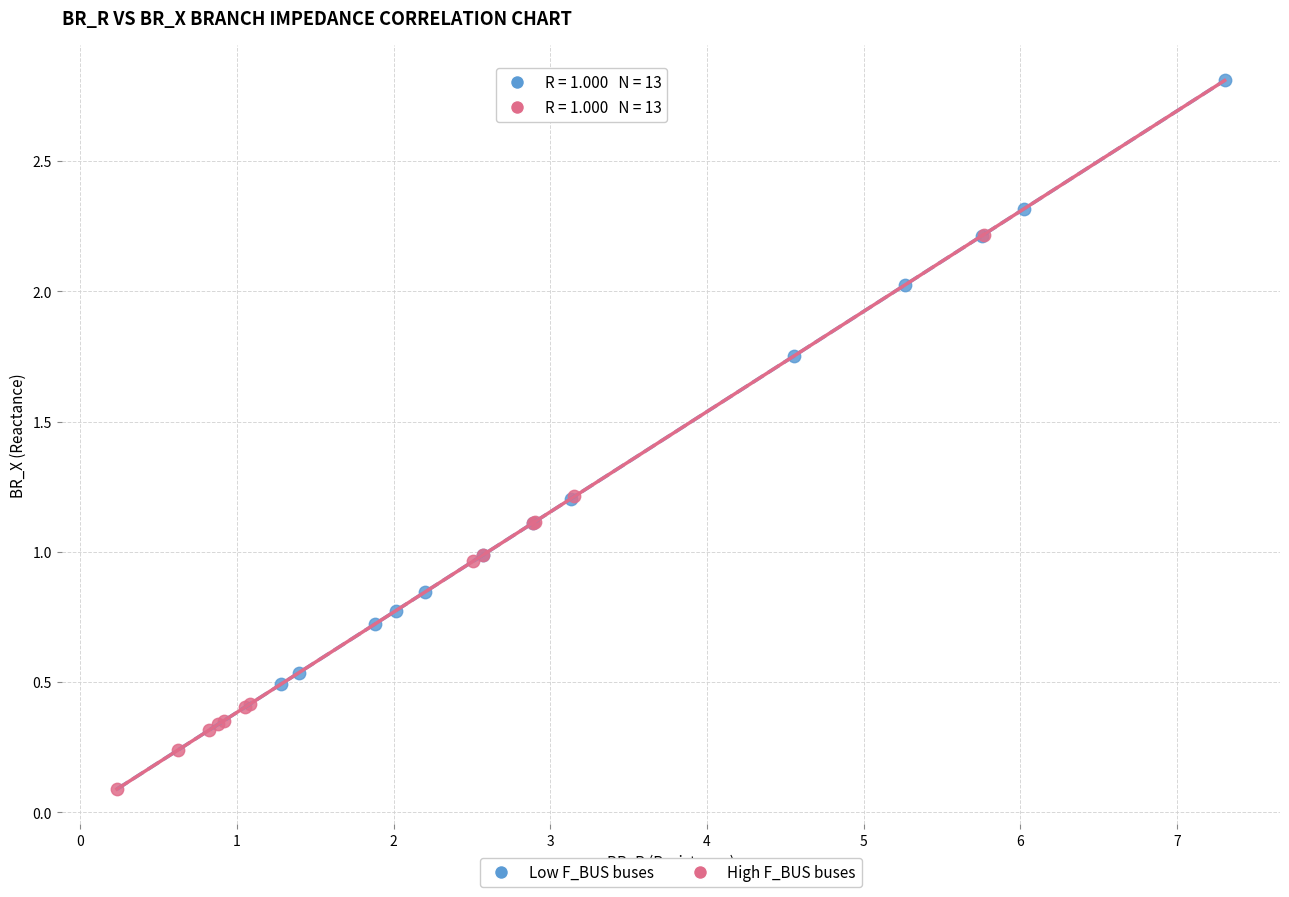

Which series has the widest spread of Y values?

Low F_BUS buses